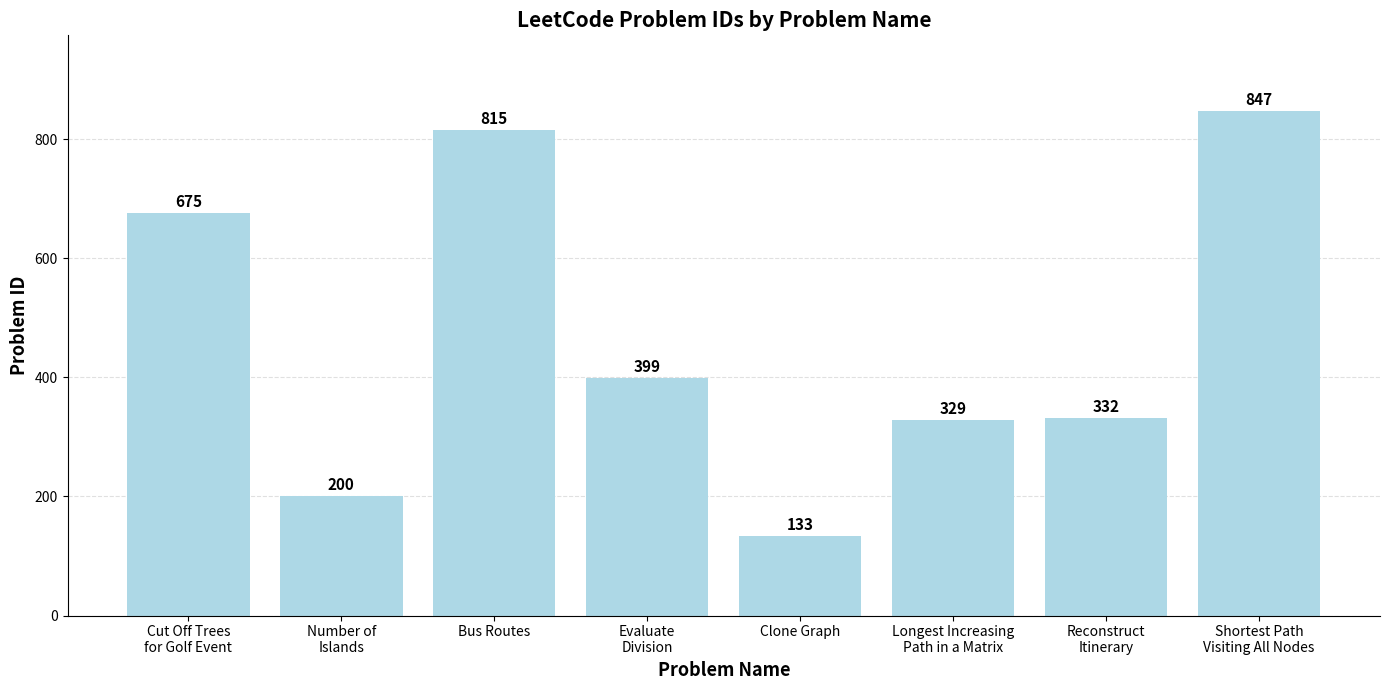

What is the difference between the values at Shortest Path
Visiting All Nodes and Evaluate
Division?

448